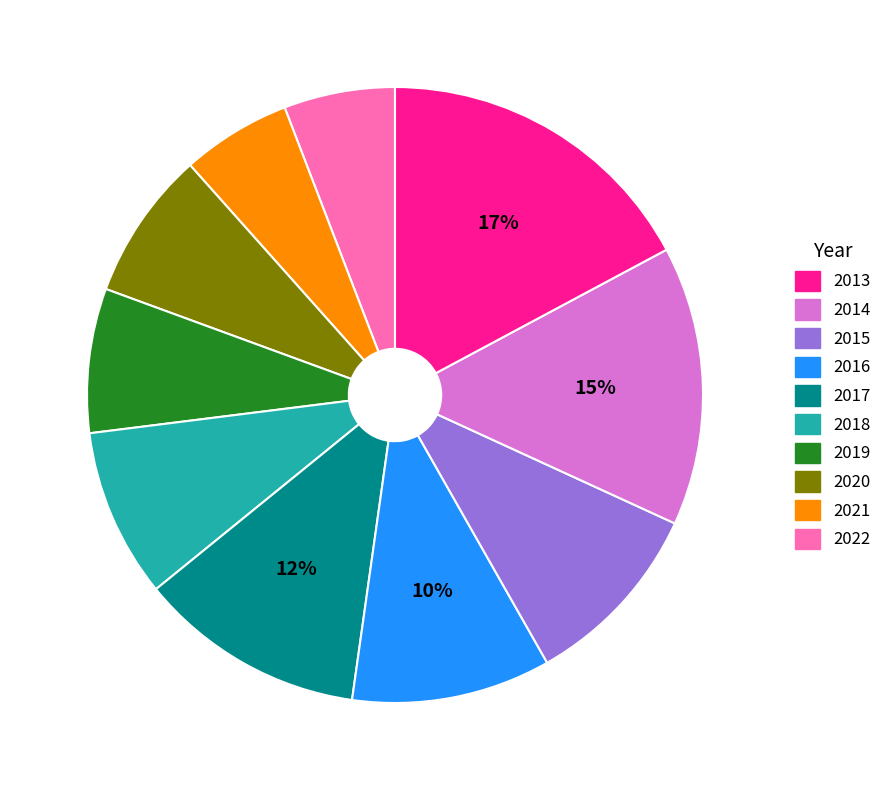

Is there any slice that represents more than half of the pie?

No